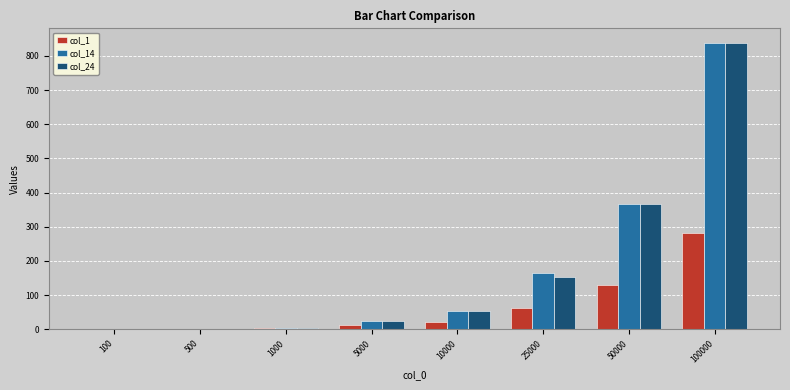

What is the sum of all col_1 values?

508.6